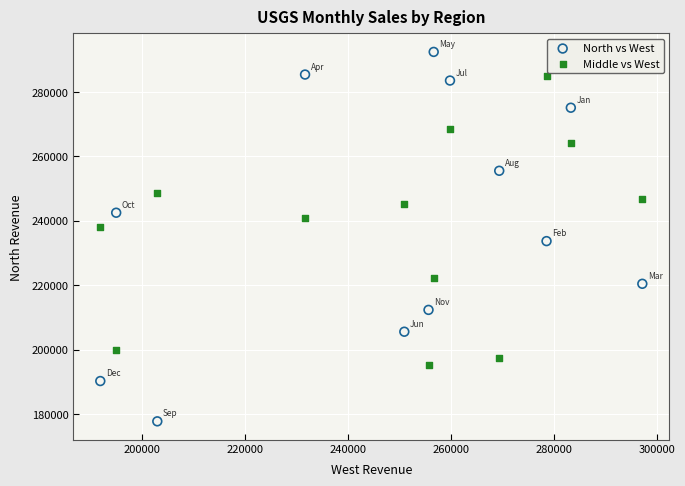

Which series contains the highest Y value?

North vs West